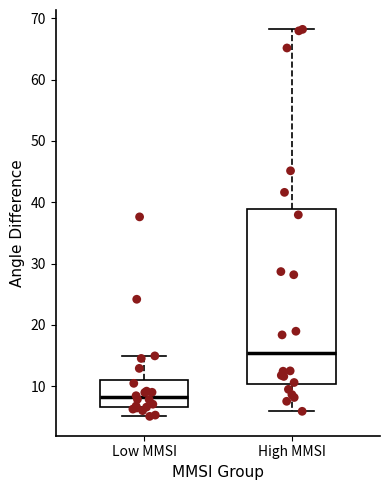

Which box is the tallest, from its lower edge to its upper edge?

High MMSI